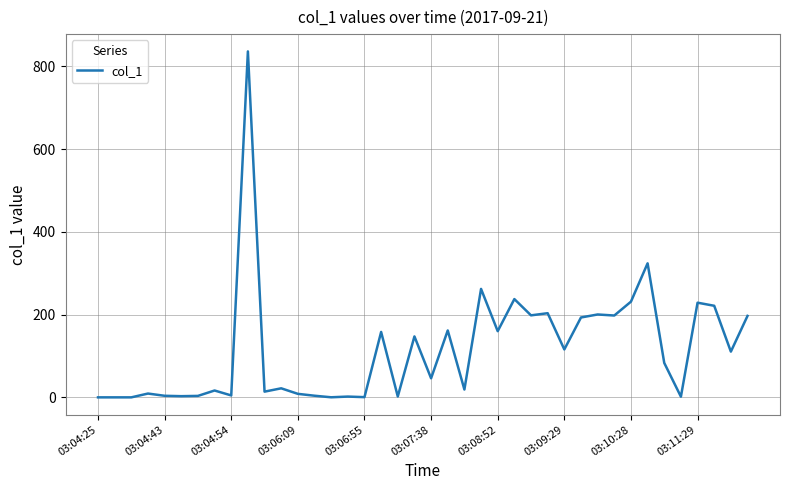

What is the maximum value shown in the chart?

836.1